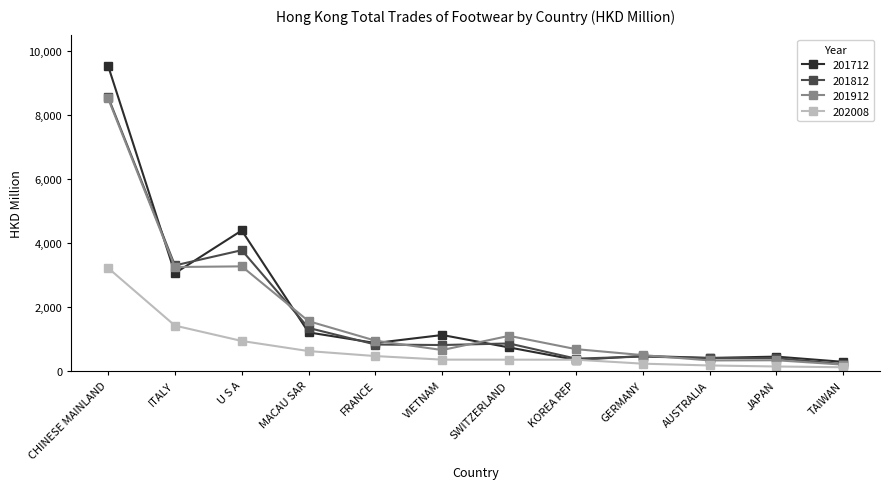

At which category is the sum across all series the highest?

CHINESE MAINLAND